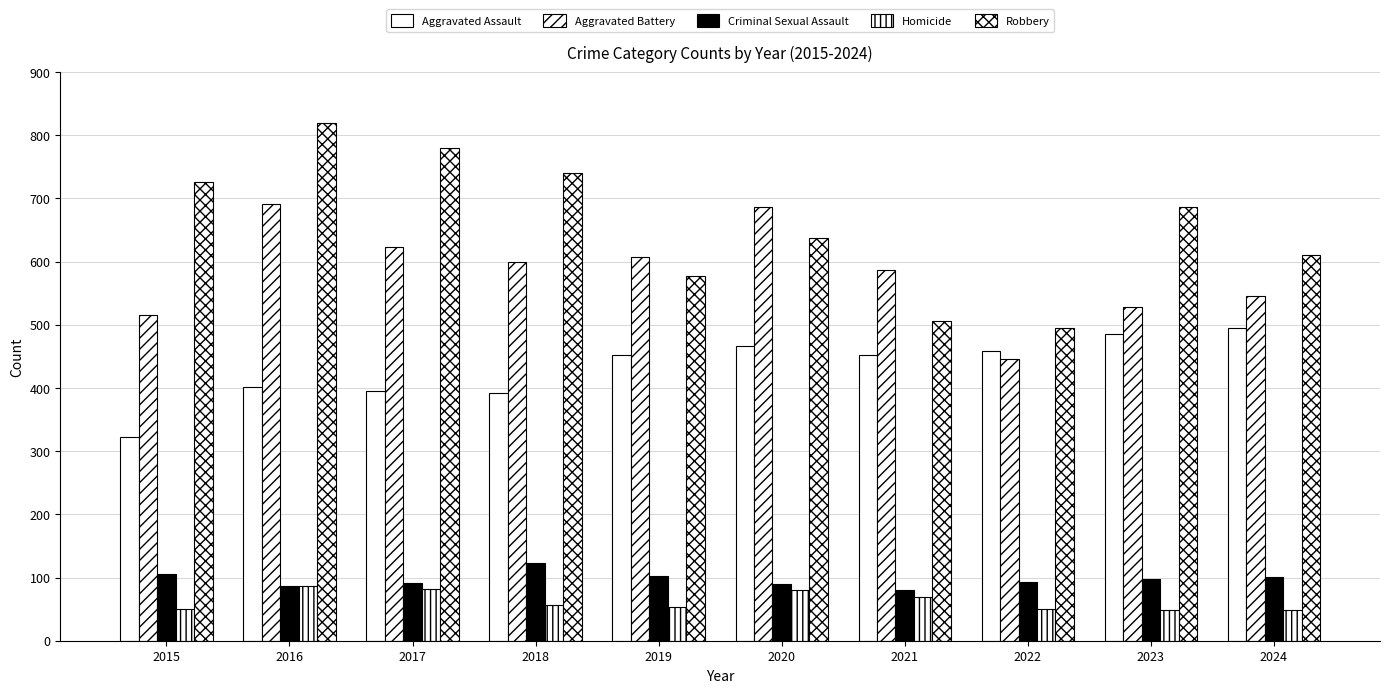

Which series has the largest range (max minus min)?

Robbery